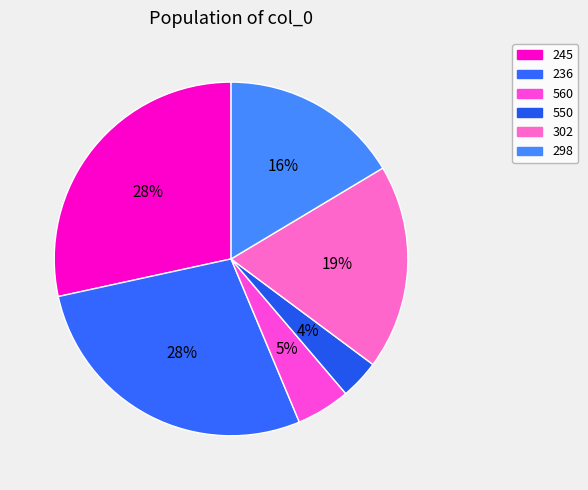

How many segments does this pie chart have?

6